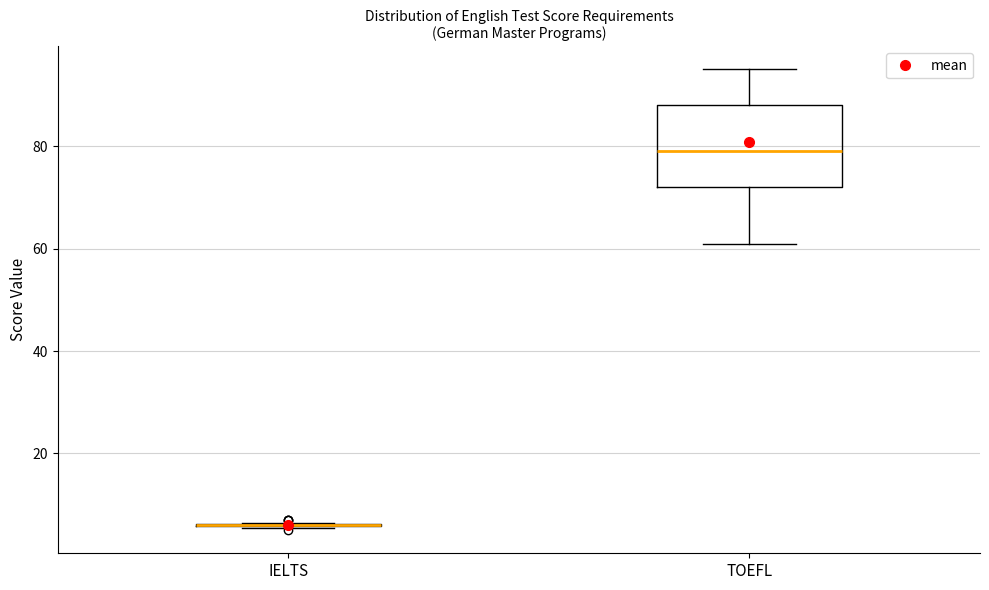

Which box is the tallest, from its lower edge to its upper edge?

TOEFL